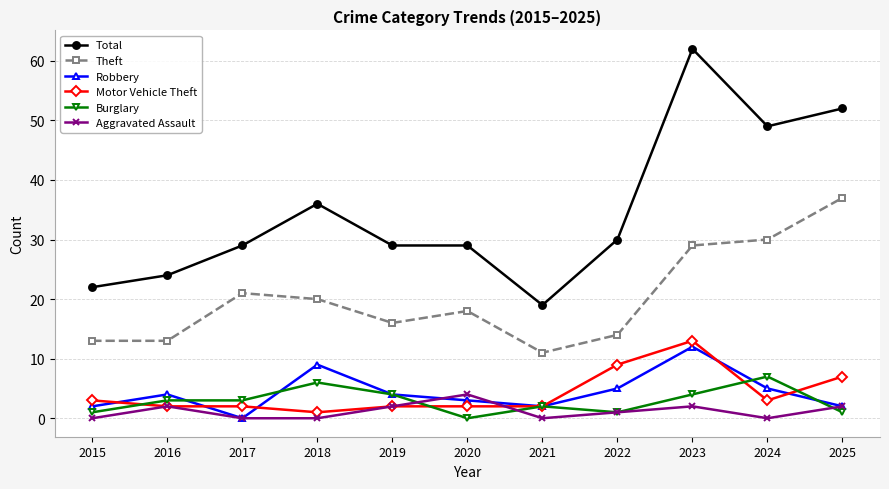

True or false: Burglary has more than 0 points higher than both neighbors.

True